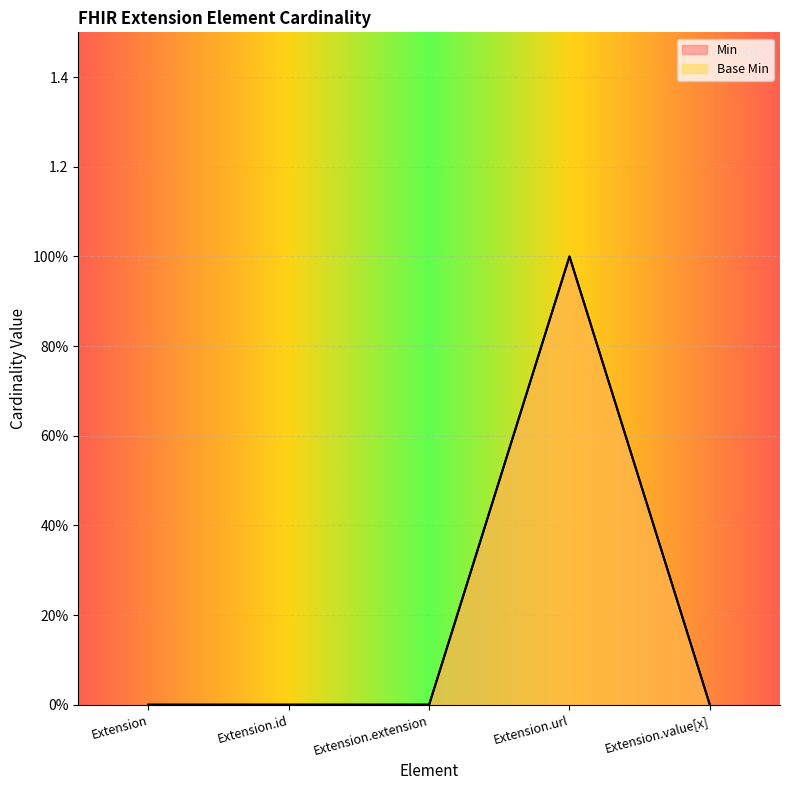

How many lines are shown in the chart?

2